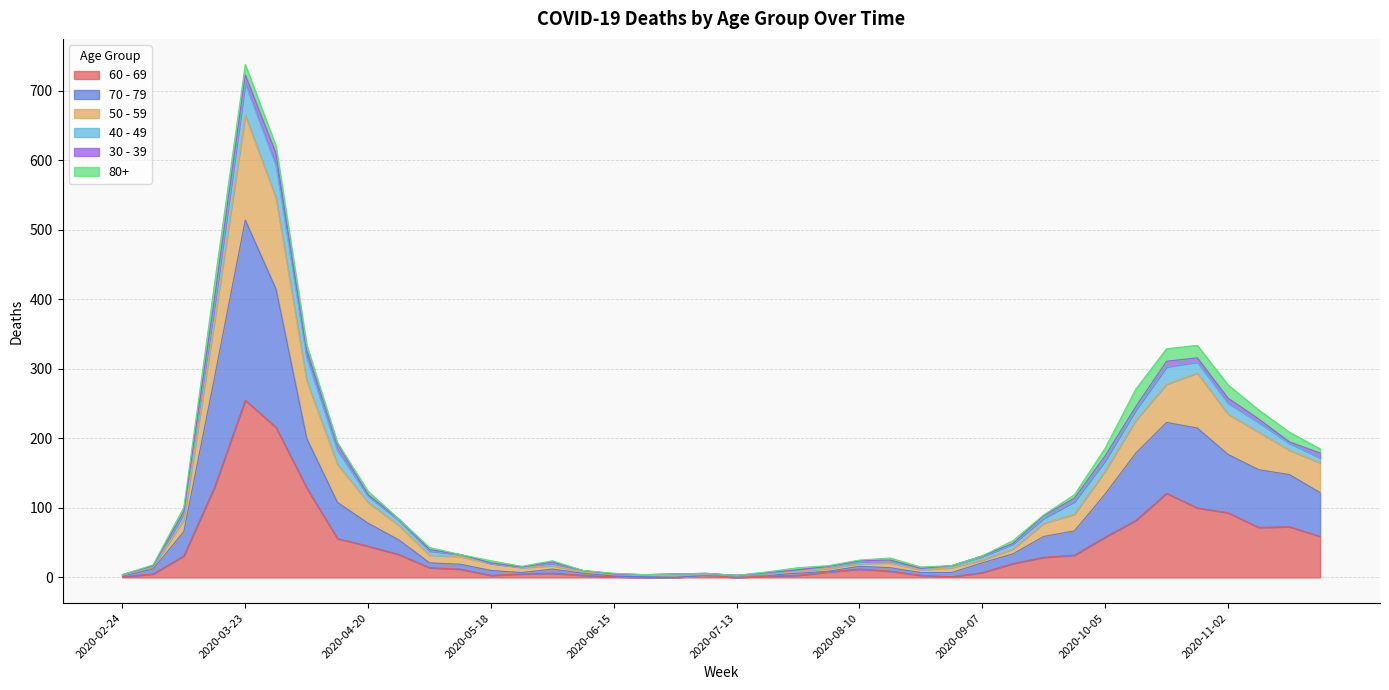

Does the chart display data point markers on the line(s)?

No